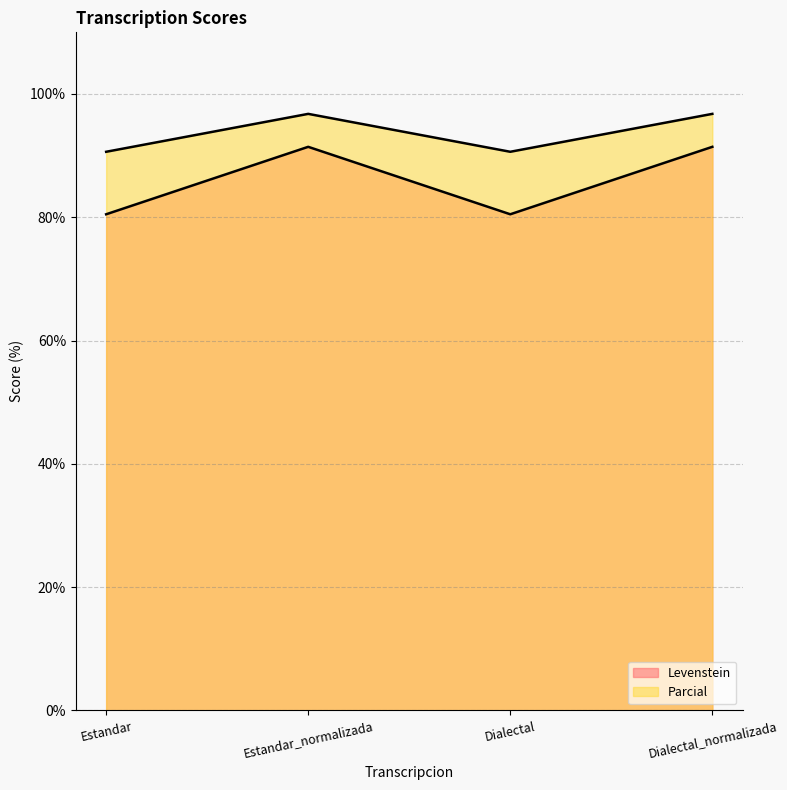

At which label is Parcial closest to 93?

Estandar